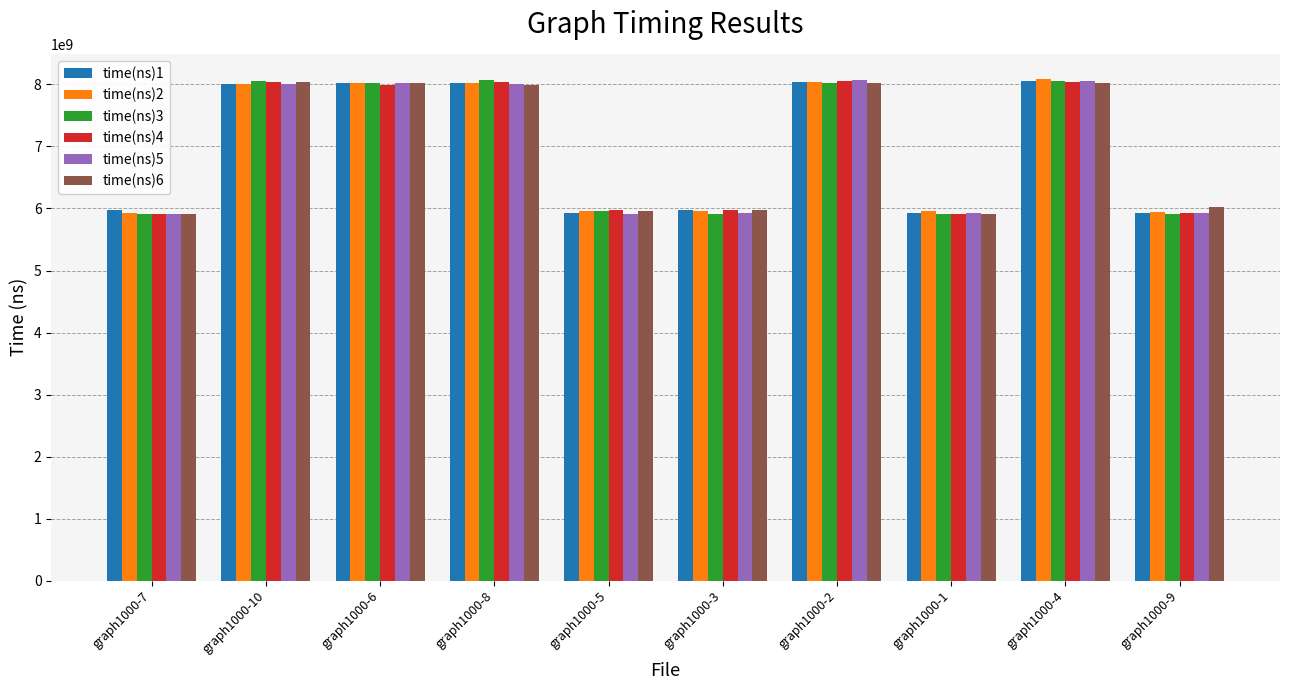

What is the spread (max minus min) of values at graph1000-1?

50160972